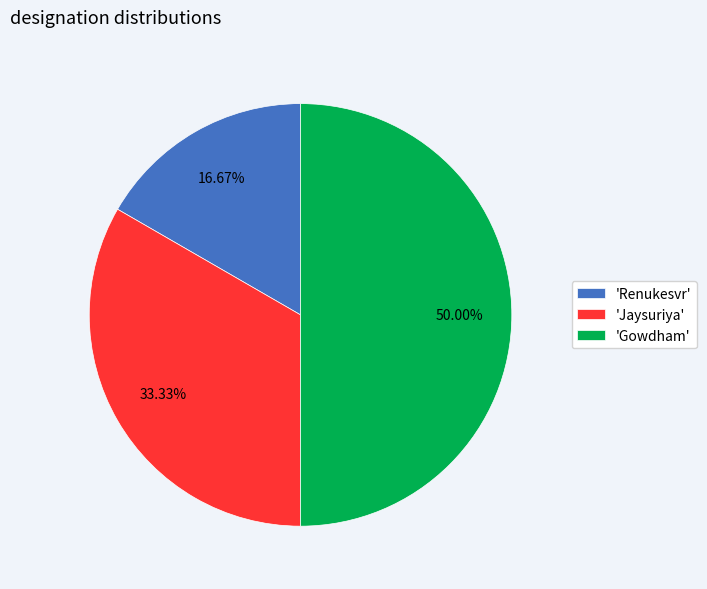

To the nearest percent, what is the average slice percentage?

33%